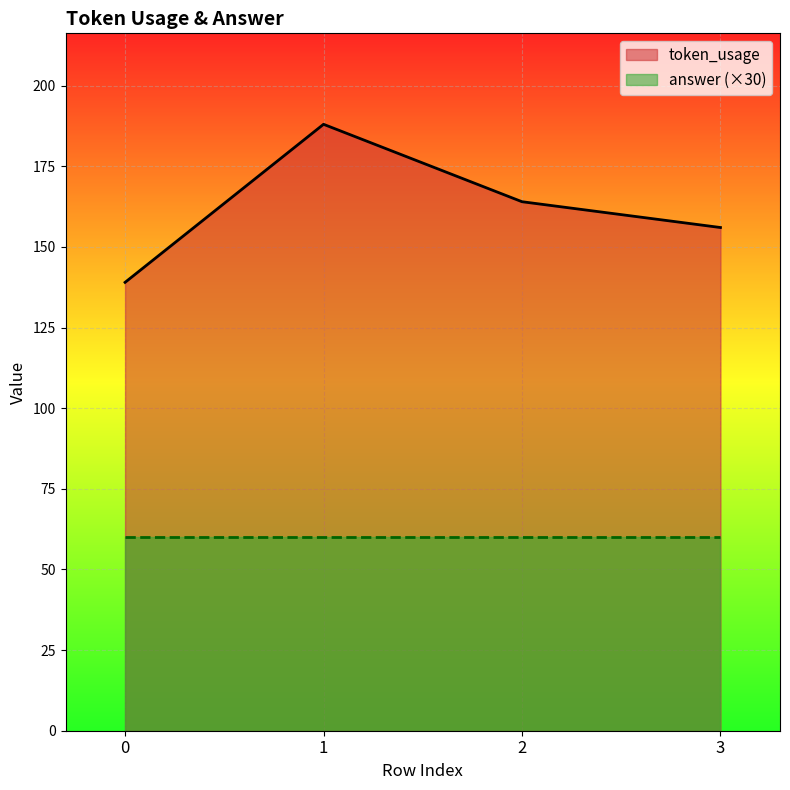

What is the change in value from 0 to 3?

+17